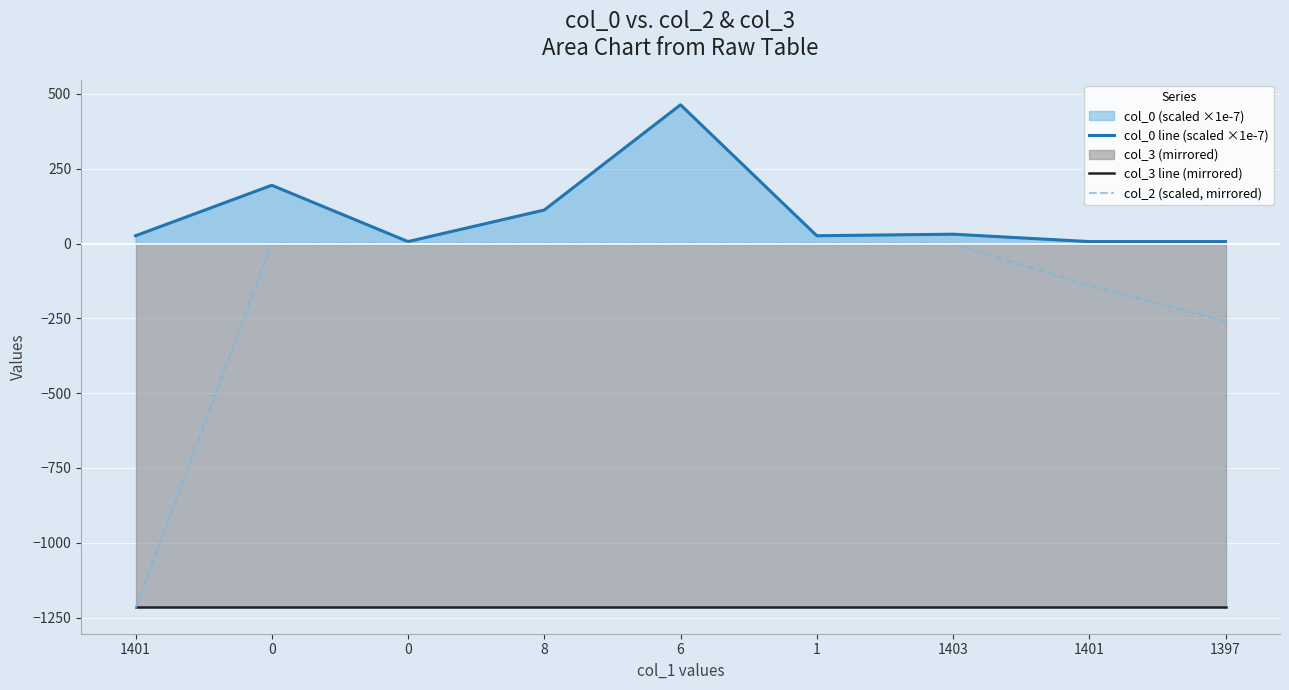

The col_0 line (scaled ×1e-7) series shows 31.2 at 1403. True or false?

True